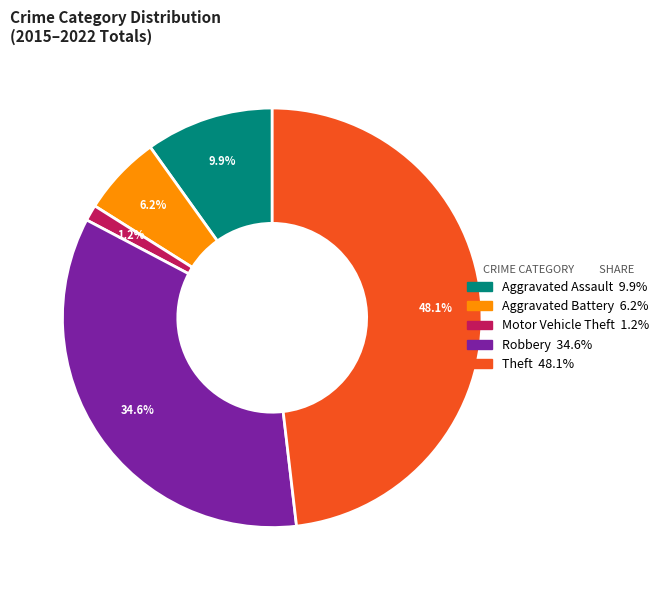

What is the ratio of the value at Robbery to the value at Theft?

0.7